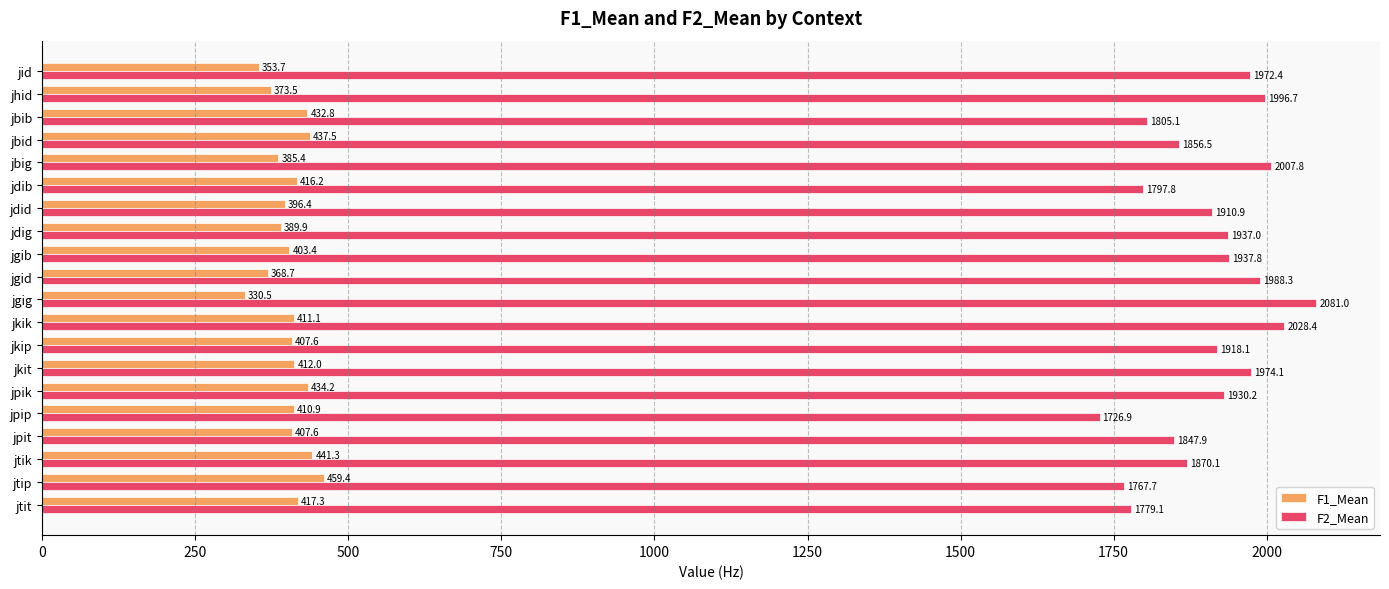

Read the F2_Mean value at jbid.

1856.5